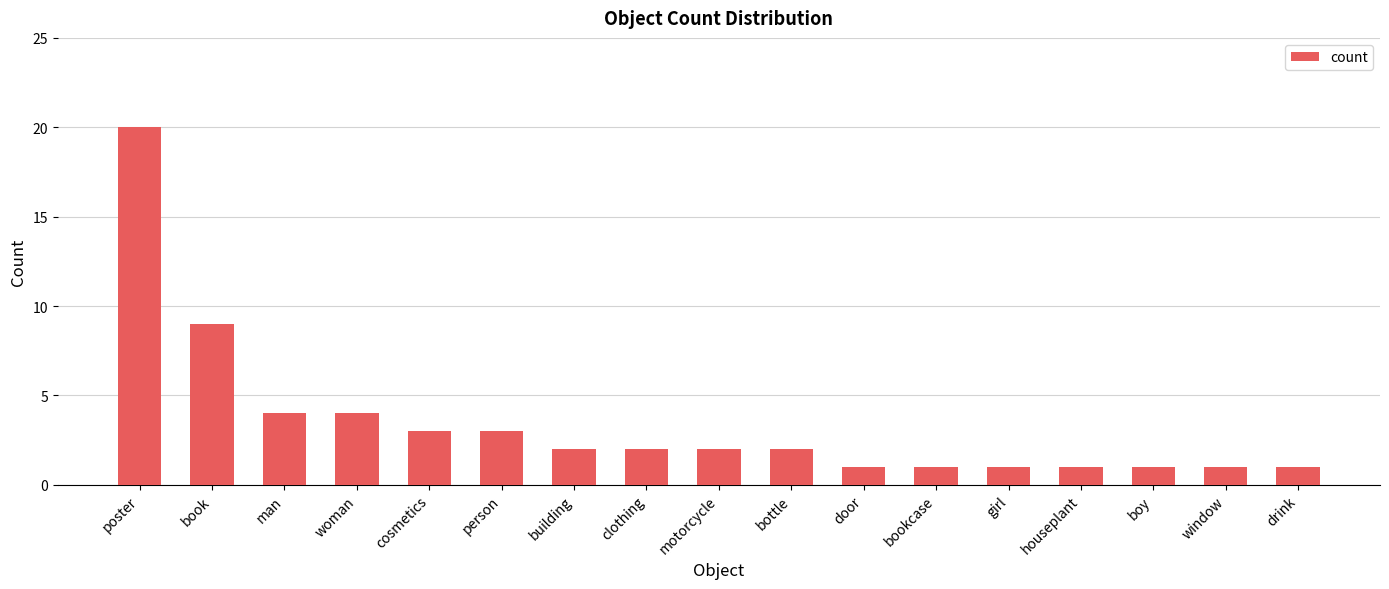

Between man and boy, which is larger?

man